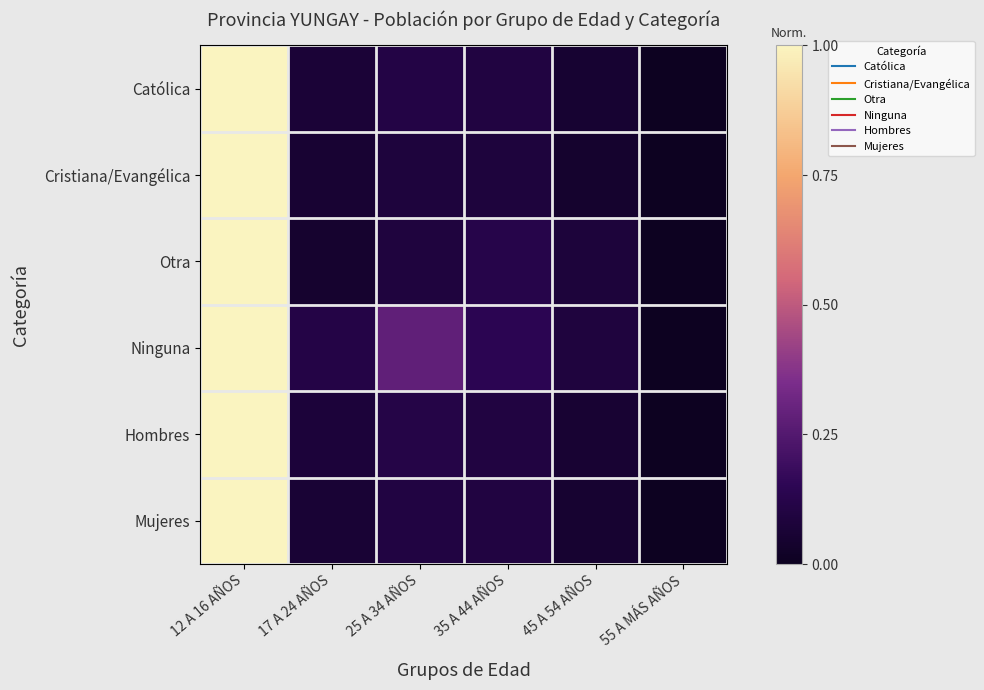

Rank the series at 35 A 44 AÑOS from highest to lowest value.

Ninguna, Otra, Católica, Hombres, Mujeres, Cristiana/Evangélica